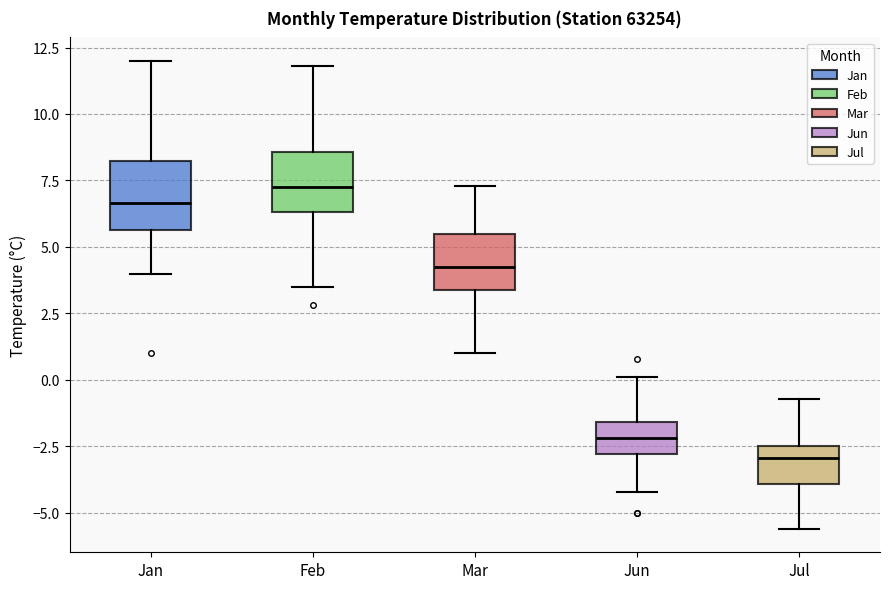

Which box's median line is the highest?

Feb